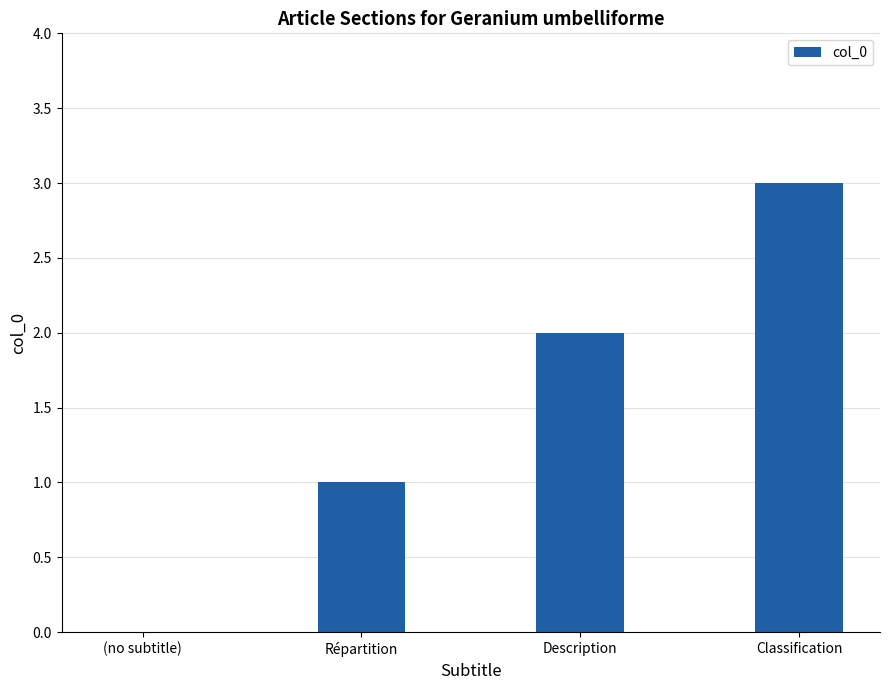

Reading left to right, transcribe all the data shown in this chart.

(no subtitle)=0	Répartition=1	Description=2	Classification=3